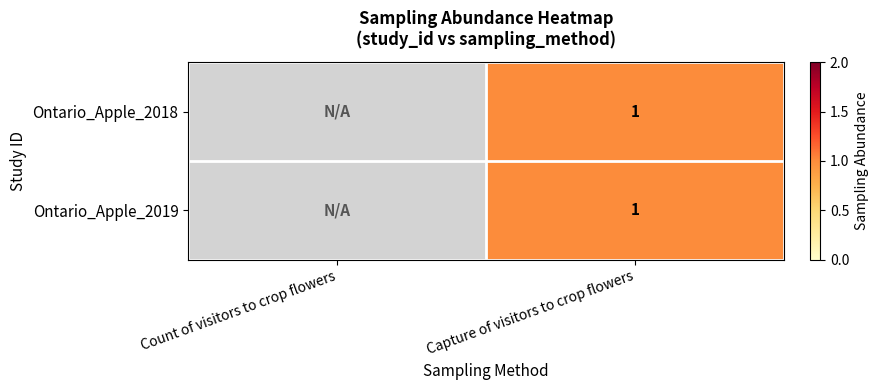

Is the value of Ontario_Apple_2019 at Count of visitors to crop flowers greater than the value of Ontario_Apple_2018 at Capture of visitors to crop flowers?

No